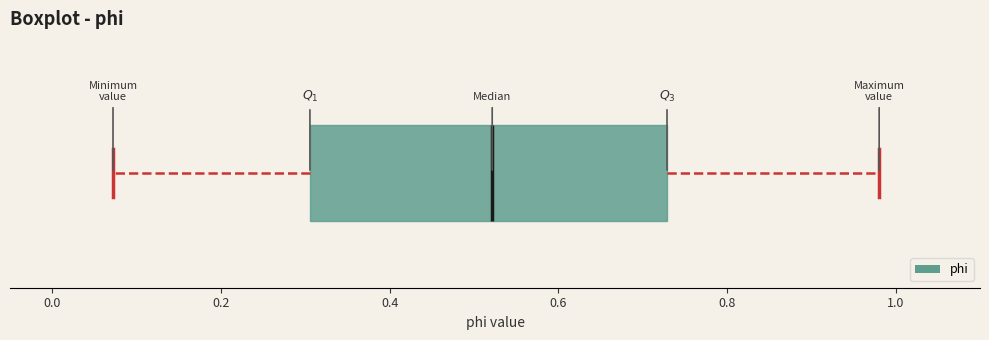

Read this box plot against the x-axis: the position of the median line, the range covered by the box, and the ends of both whiskers. The values are not printed on the chart, so give them approximately, as read against the axis.

median 0.52, box 0.30 to 0.72, whiskers 0.08 to 0.98